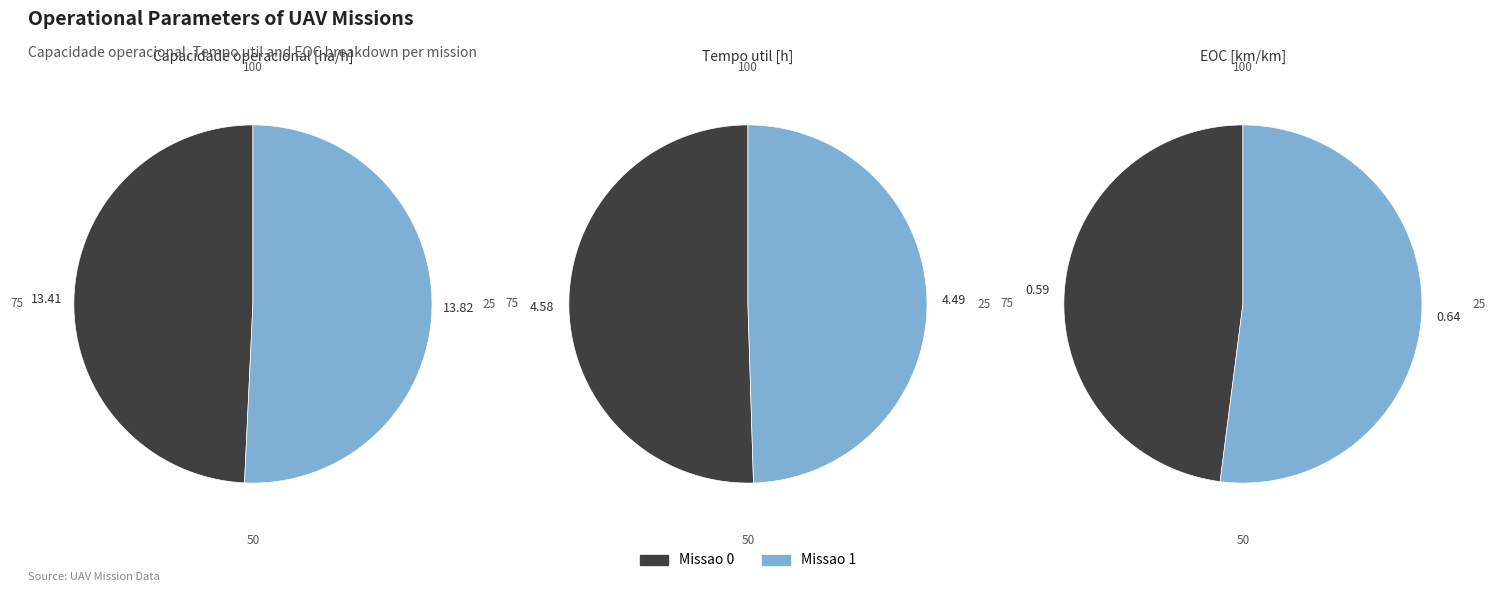

True or false: Missao 1 accounts for 52% of the total.

True